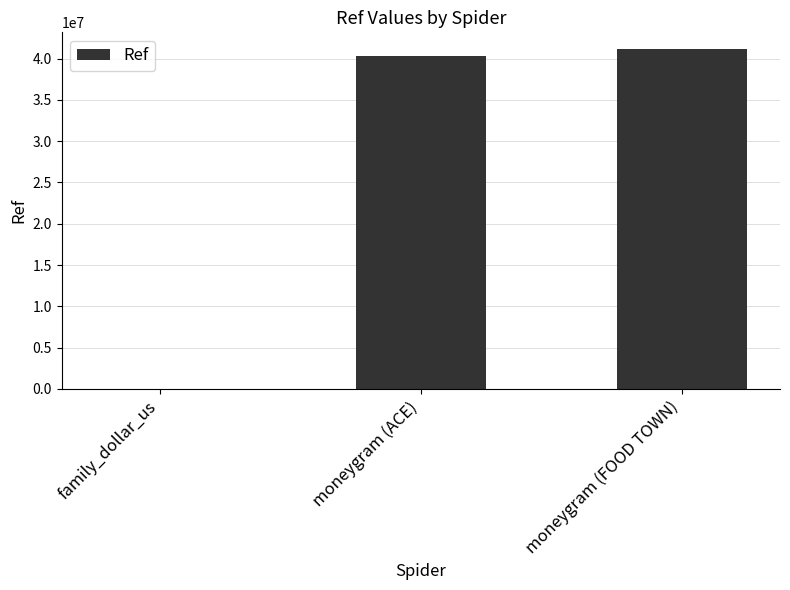

What is the sum of all values?

81459859